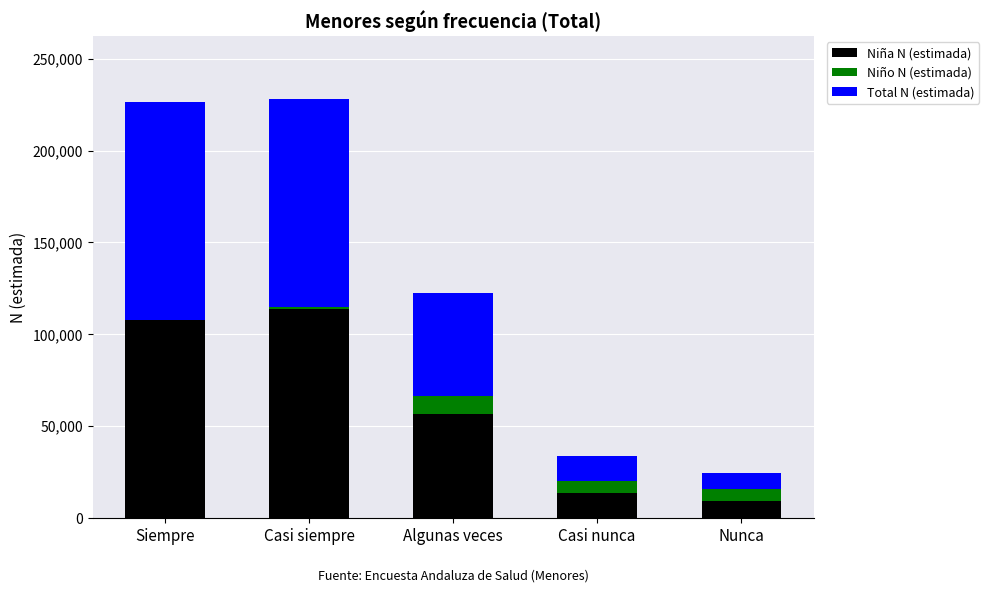

The Niño N (estimada) series shows -16904 at Siempre. True or false?

False